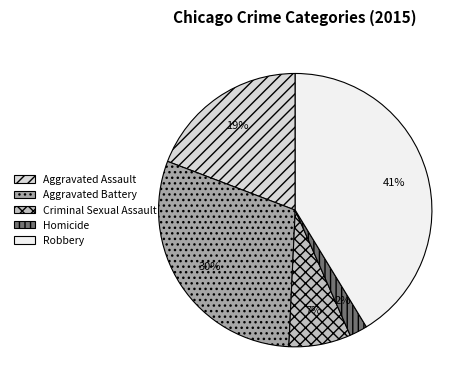

What is the ratio of the value at Aggravated Battery to the value at Robbery?

0.7